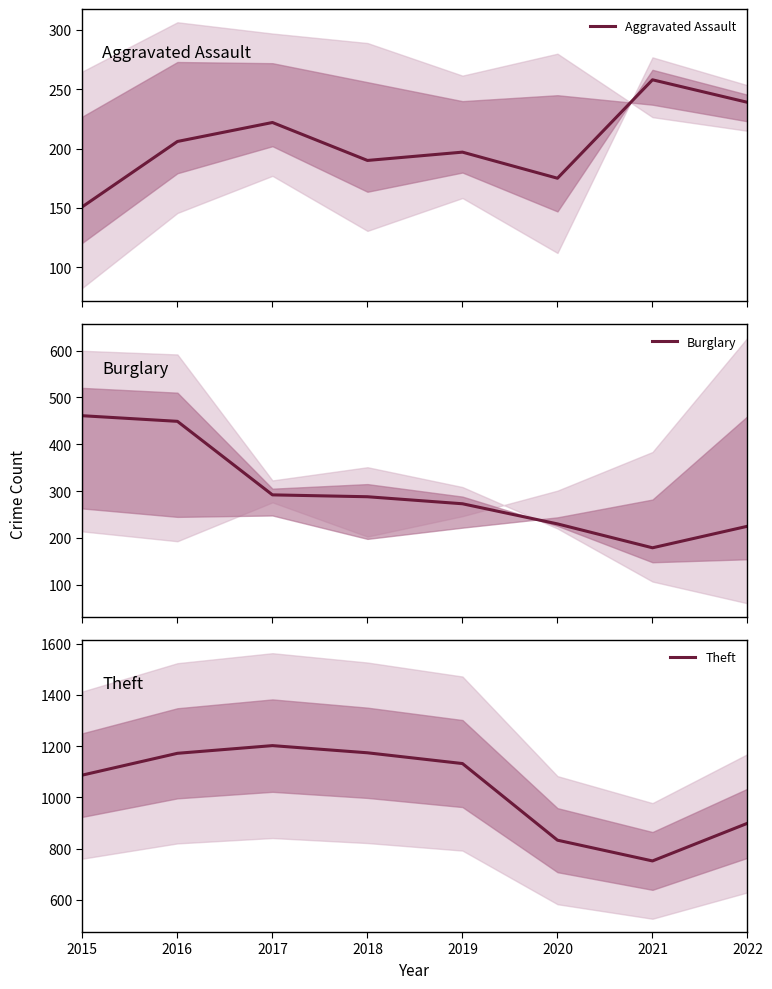

Which category has the highest value in the Theft series?

2017